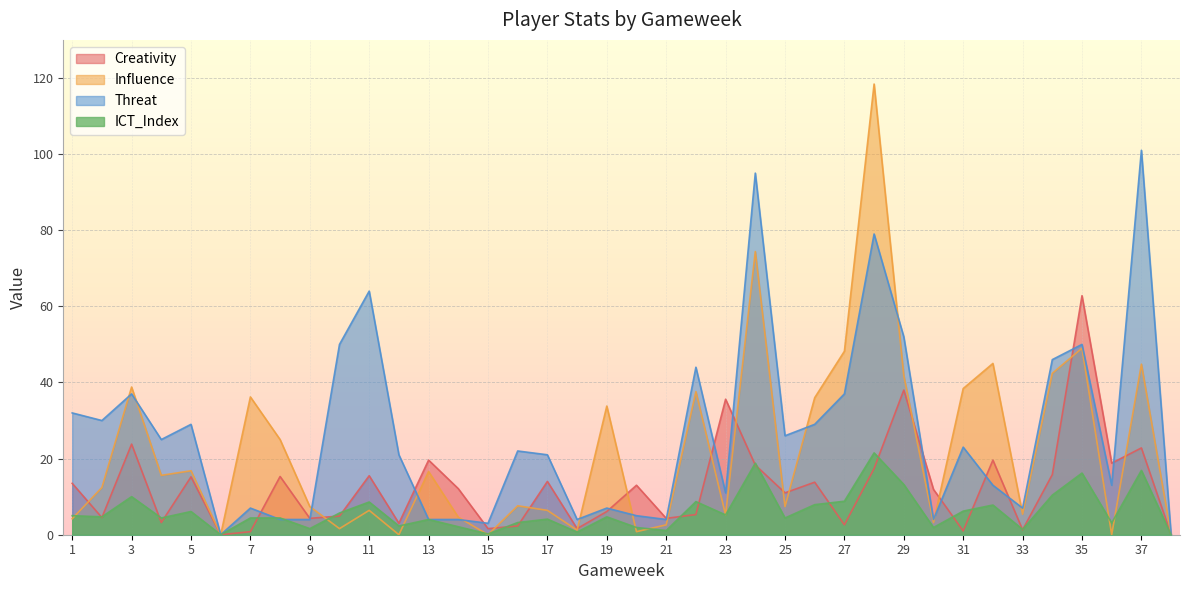

What is the sum of all ICT_Index values?

231.6